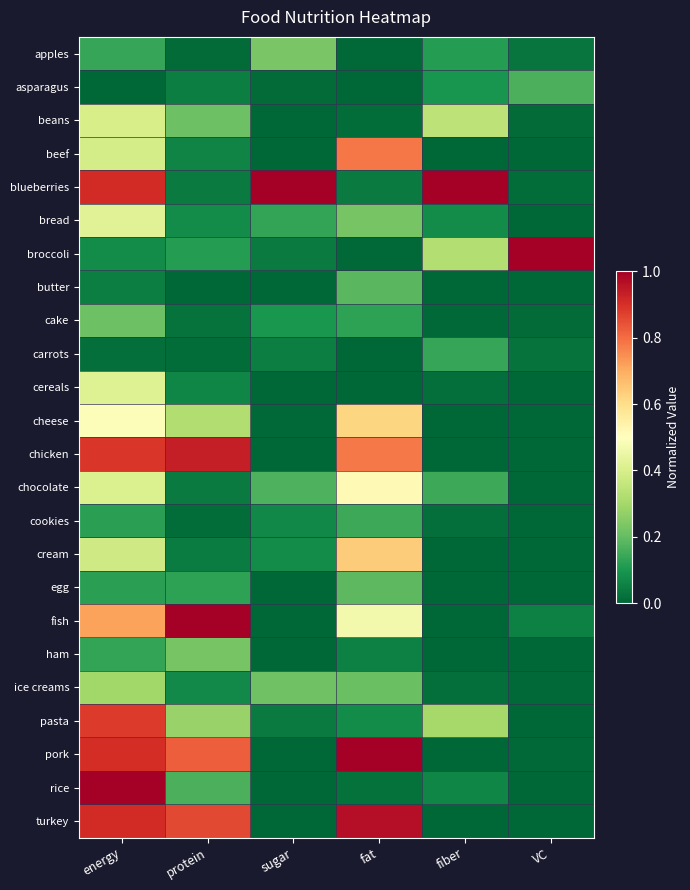

What is the greatest value displayed?

1.0